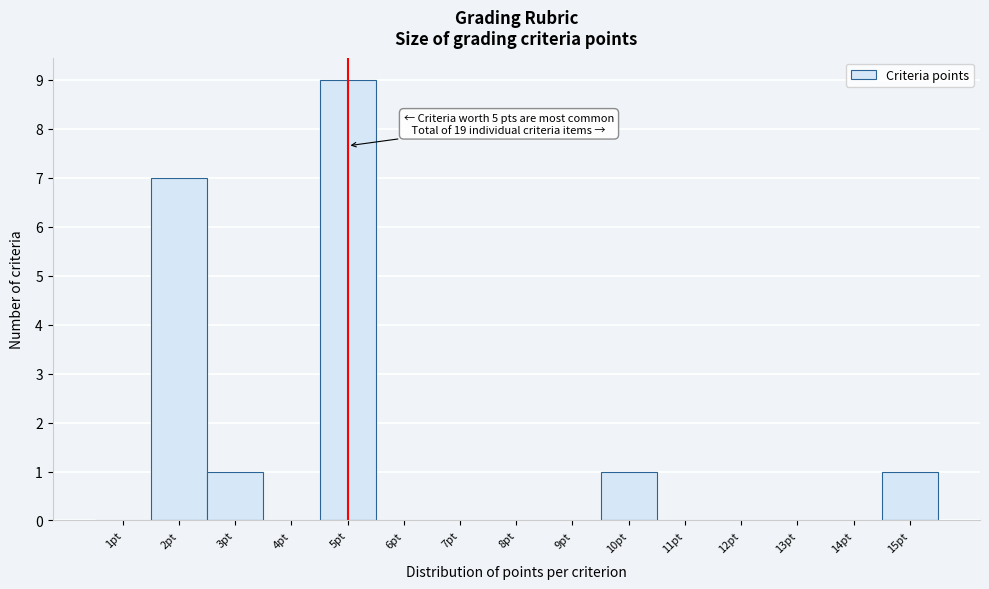

Which range on the x-axis has the tallest bar?

4.5 to 5.5